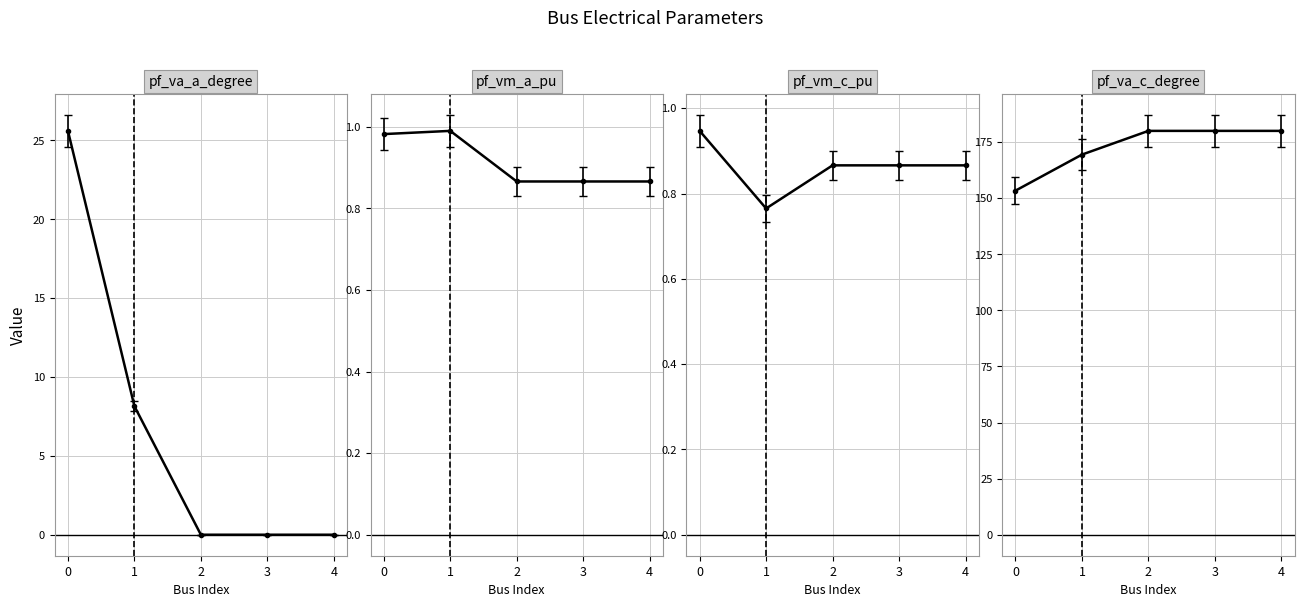

Where do pf_vm_c_pu and pf_va_a_degree first cross each other?

1 and 2